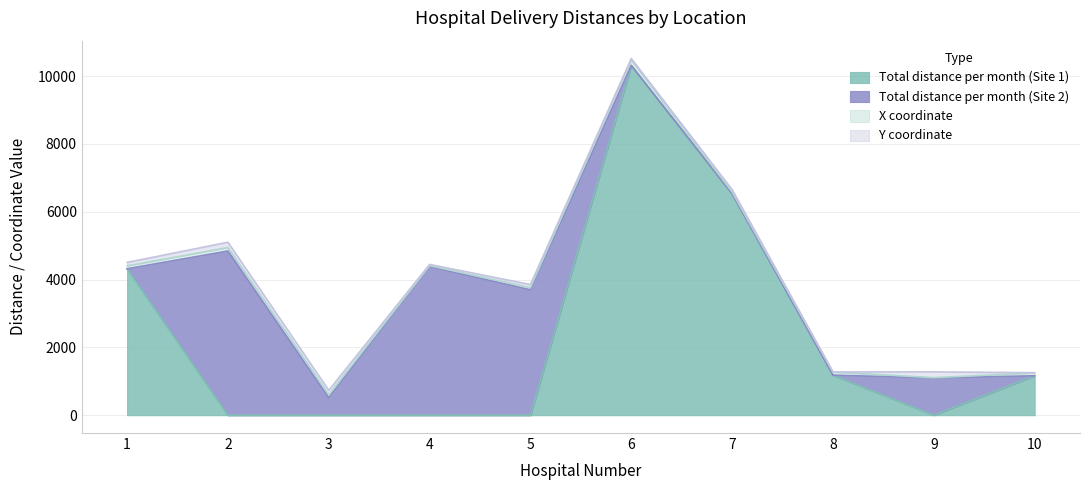

In Total distance per month (Site 1), how many points are higher than both neighbors (excluding endpoints)?

1